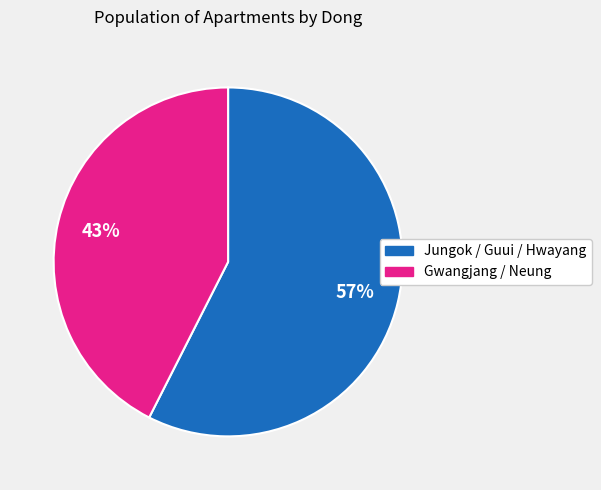

How many slices are in this pie chart?

2